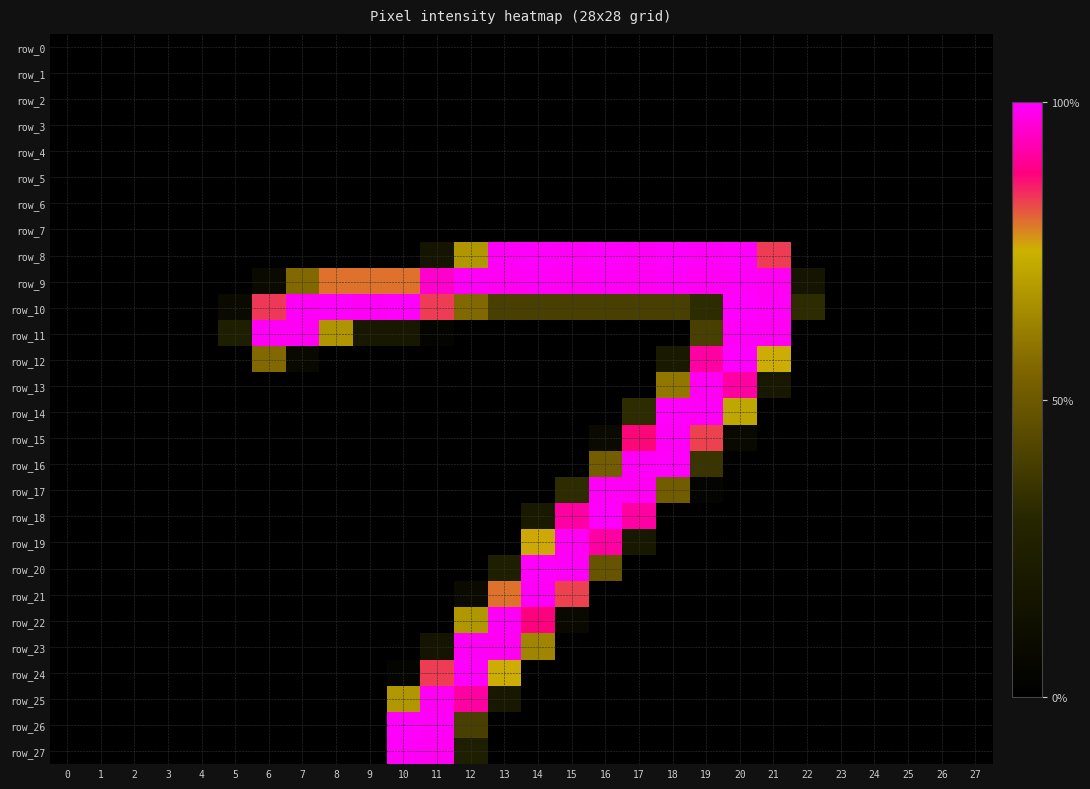

Count the number of data series in this chart.

28